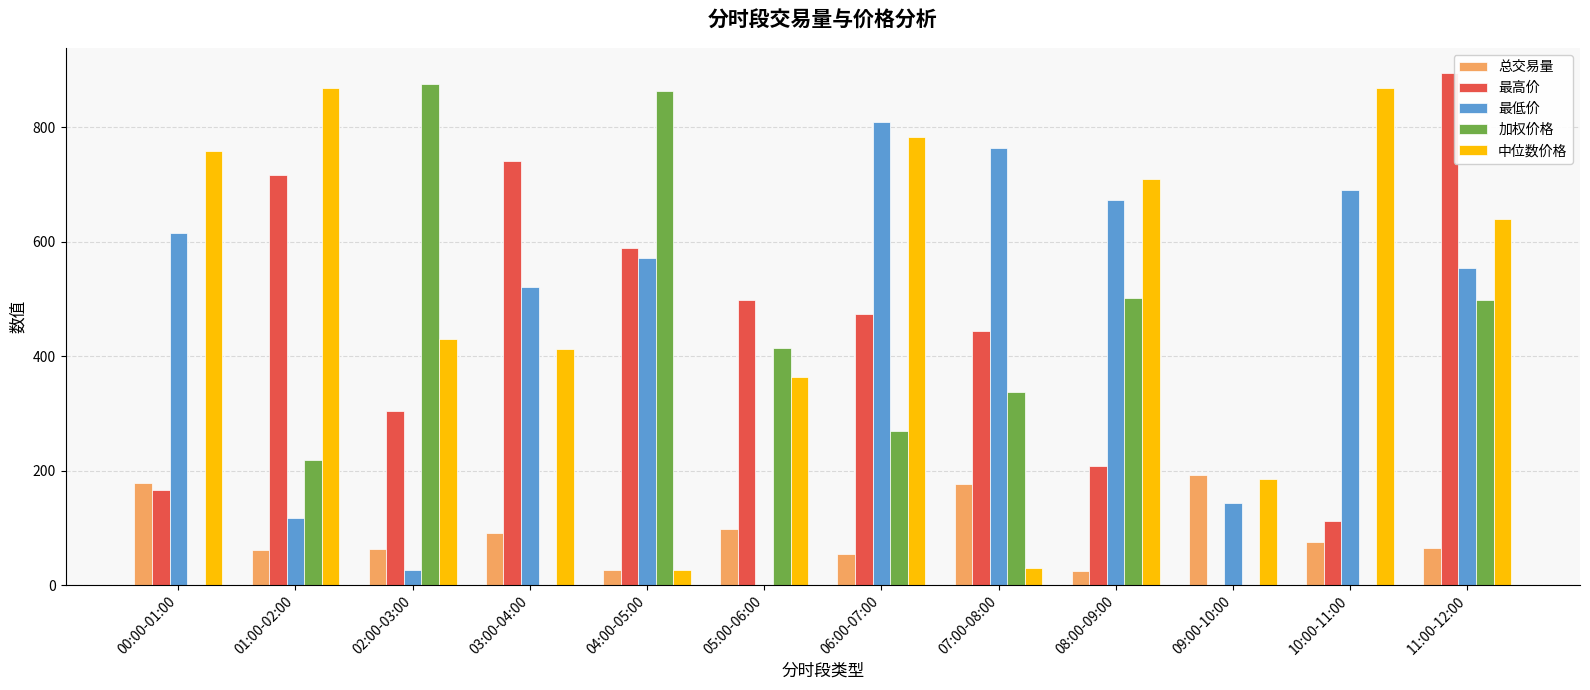

What is the sum of the 总交易量 values at 03:00-04:00 and 08:00-09:00?

115.3